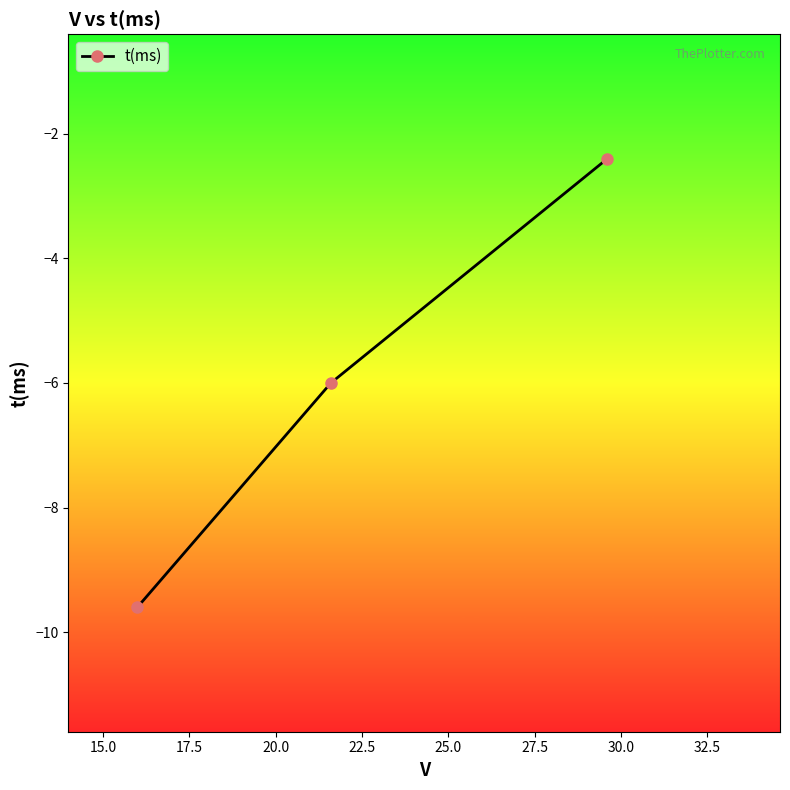

What is the minimum value shown in the chart?

-9.6